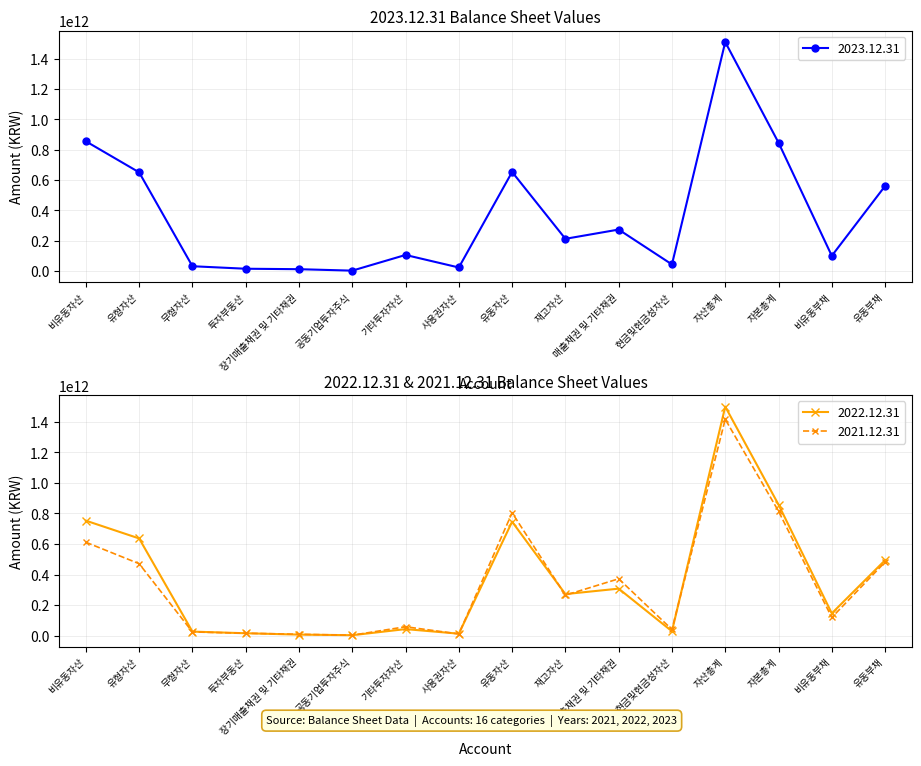

Between which two adjacent categories do 2023.12.31 and 2022.12.31 first intersect?

무형자산 and 투자부동산